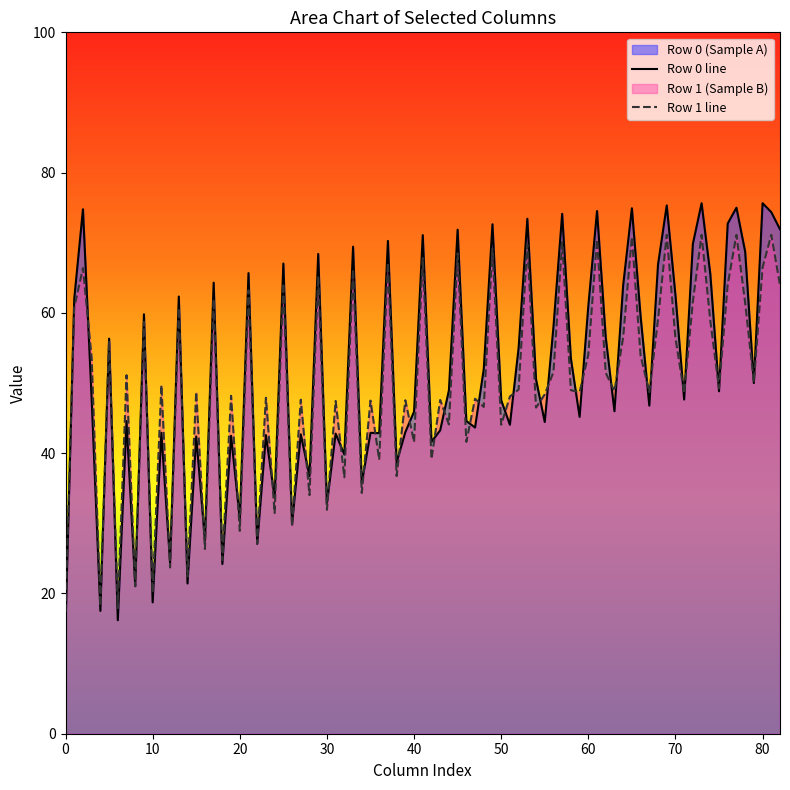

The value of Row 0 line at 60 is 32.9. True or false?

False